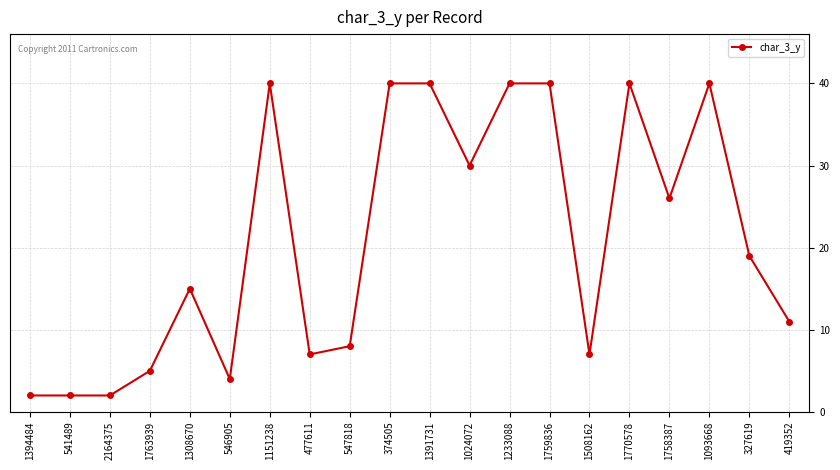

What is the ratio of the value at 1233088 to the value at 1763939?

8.0